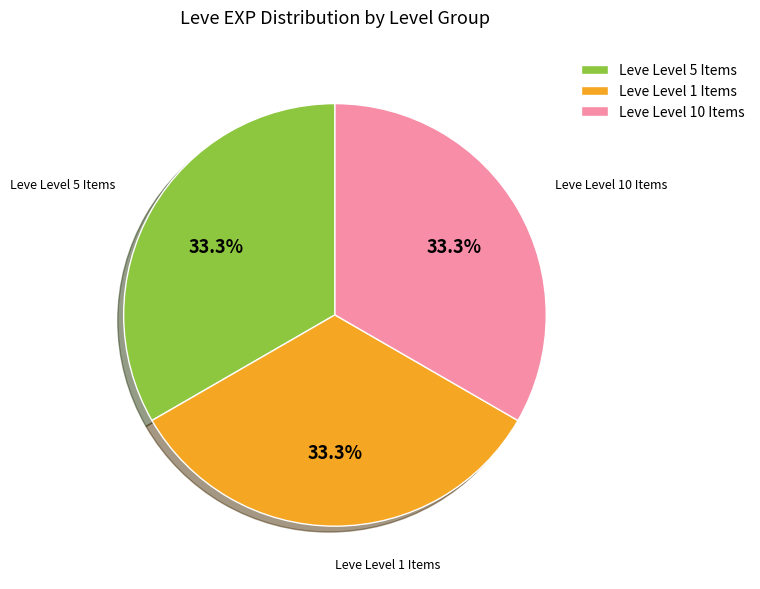

Do Leve Level 1 Items and Leve Level 5 Items together represent more than half of the pie?

Yes